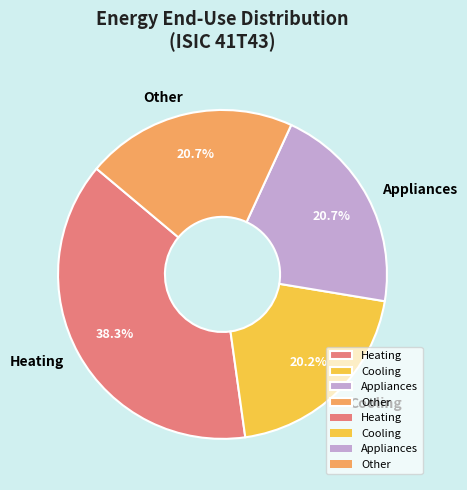

To the nearest percent, what is the difference between the Cooling and Heating slice percentages?

18%